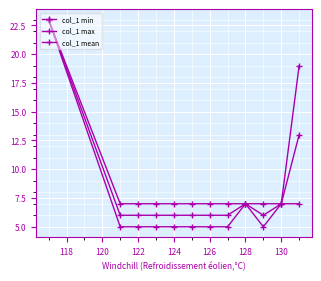

True or false: col_1 mean has more than 2 interior local peaks.

False